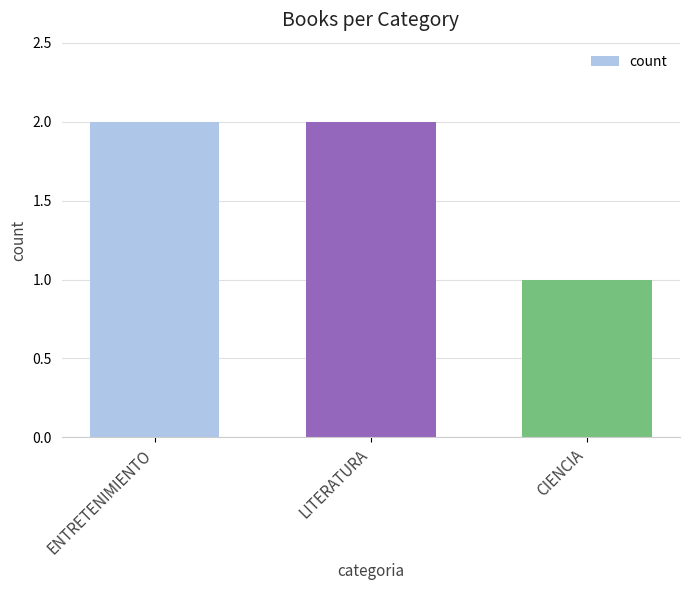

What is the sum of all values?

5